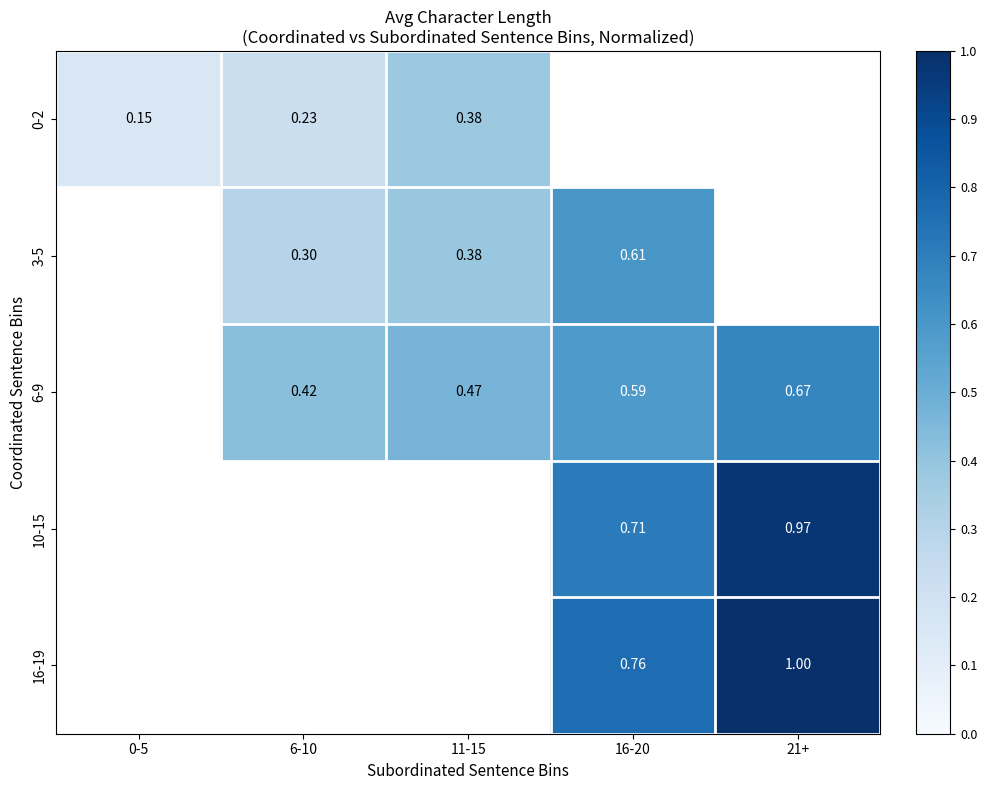

Is the value of 6-9 at 16-20 greater than the value of 10-15 at 16-20?

No